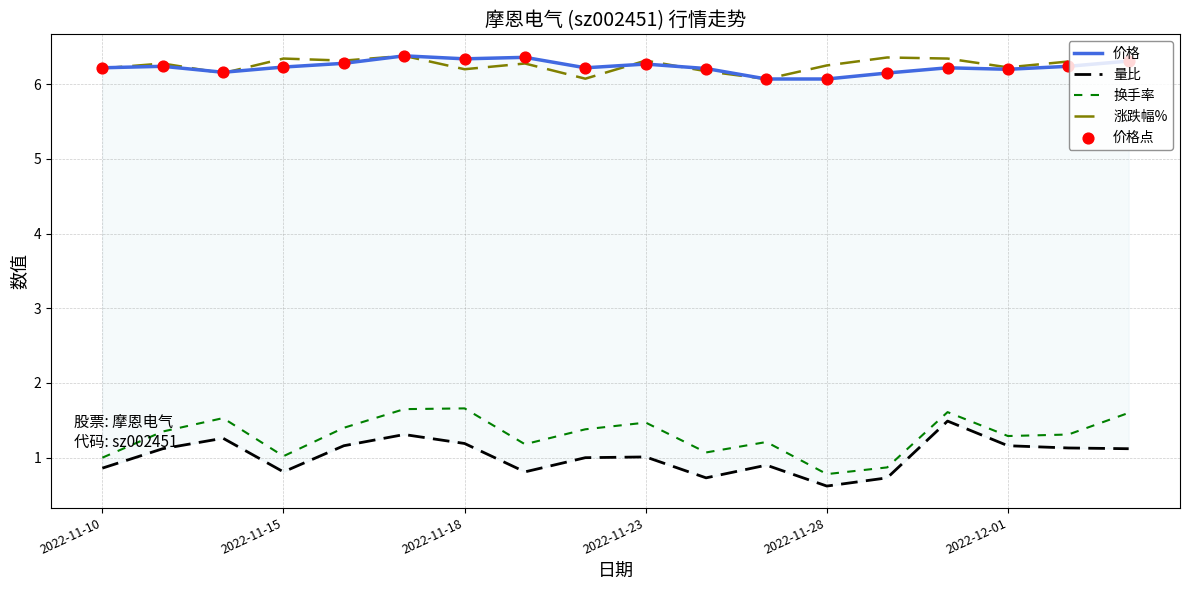

Which series has the largest total across all categories?

价格